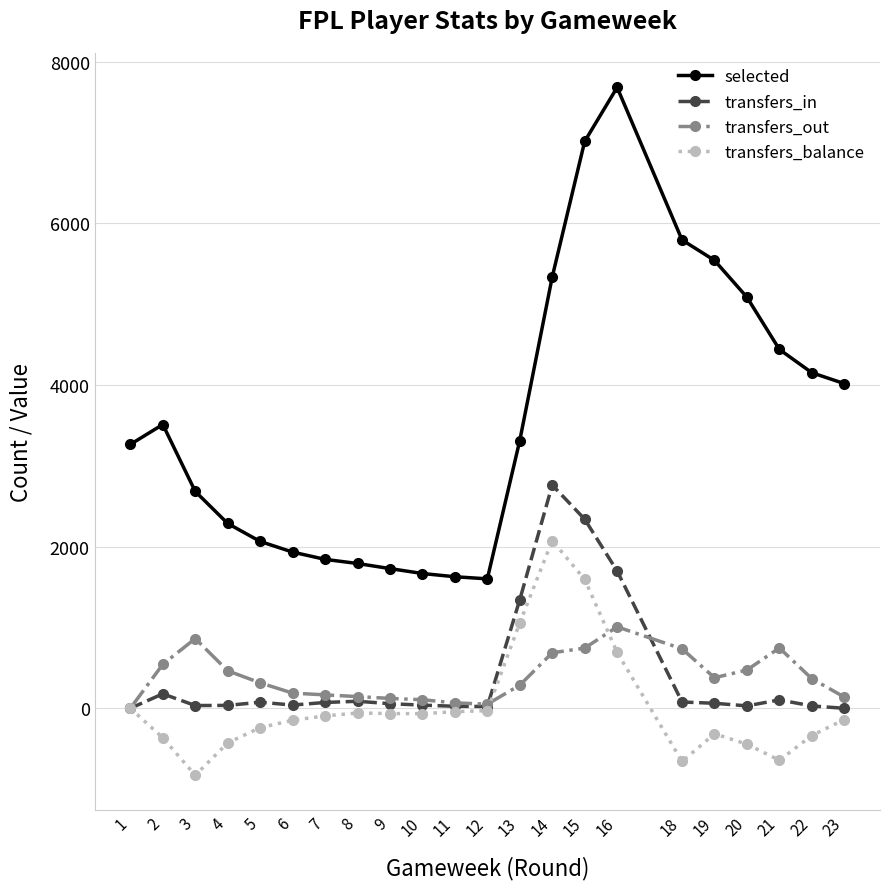

Does the chart have visible grid lines?

Yes